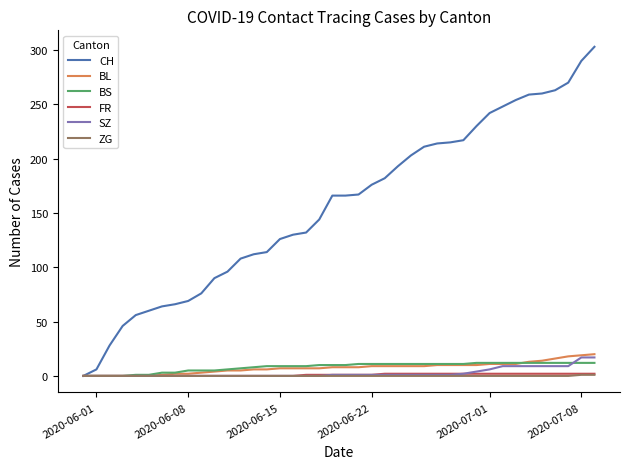

Which series has the largest total across all categories?

CH